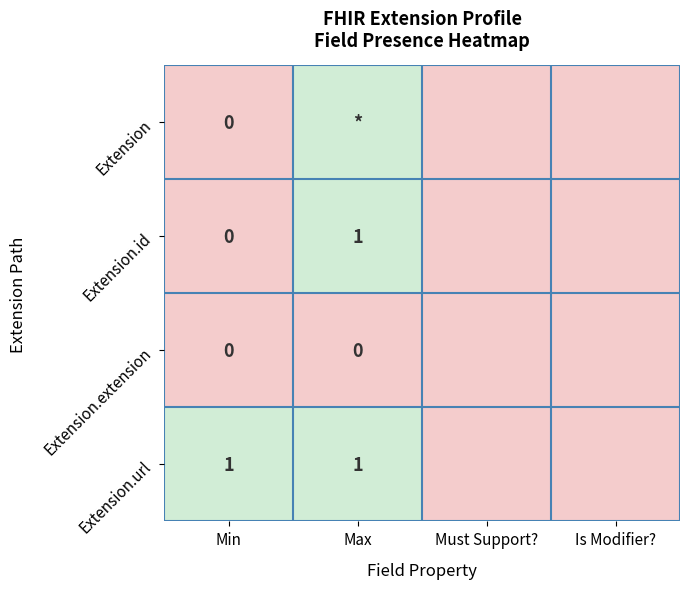

The value of Extension.url at Max is 1. True or false?

True